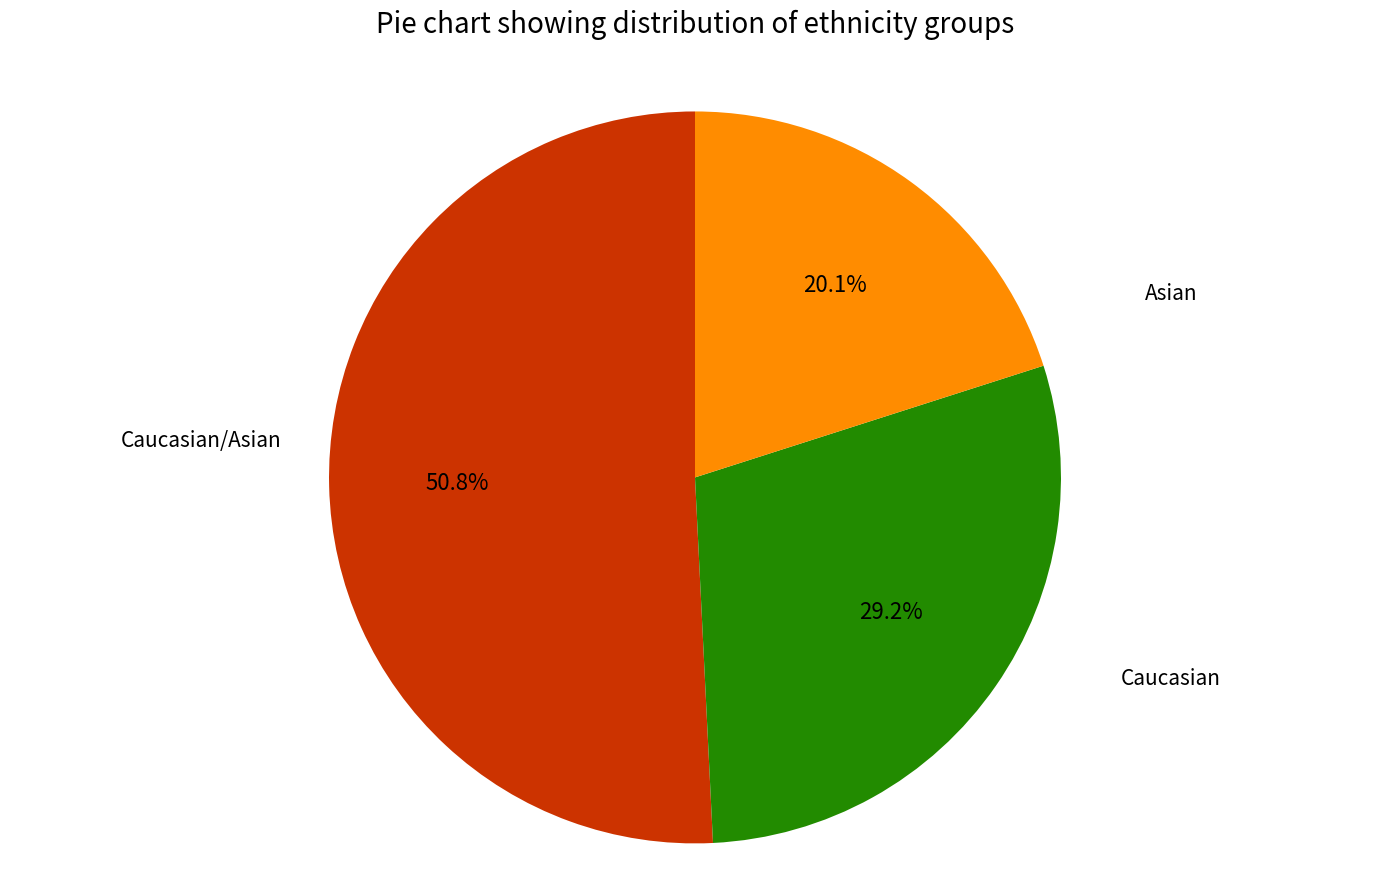

Is there a majority slice in this chart?

Yes